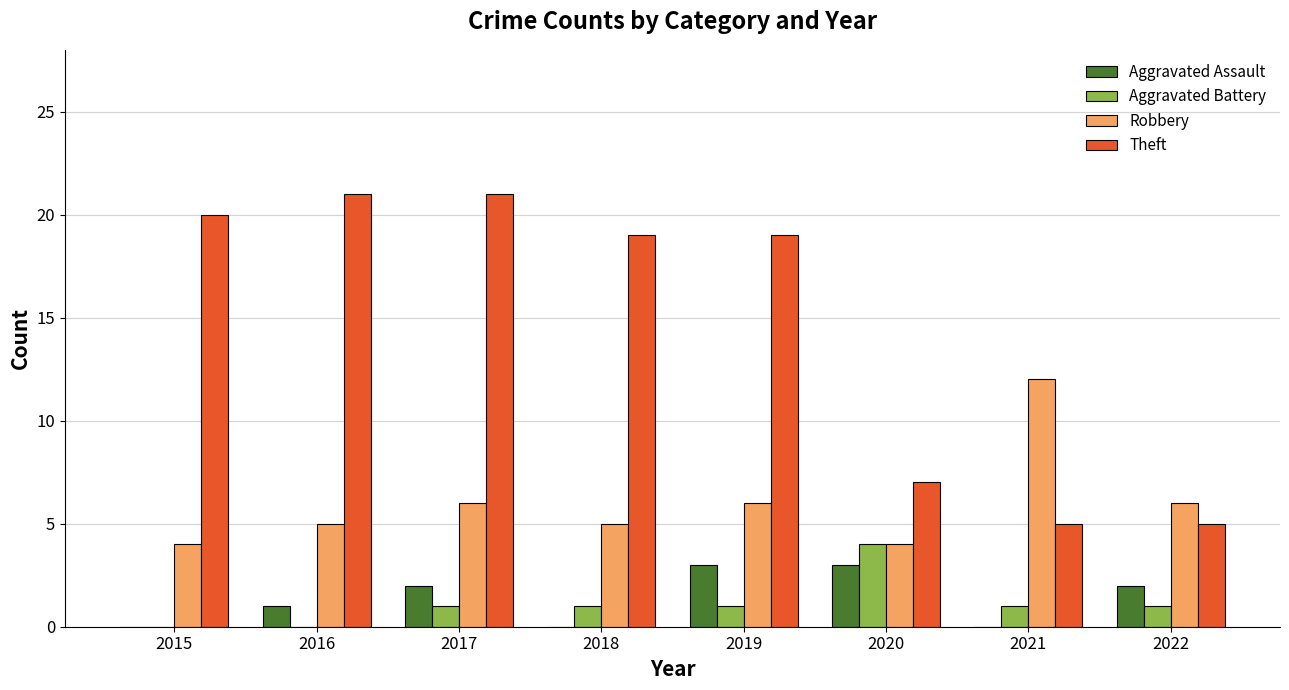

The value of Robbery at 2017 is 6. True or false?

True